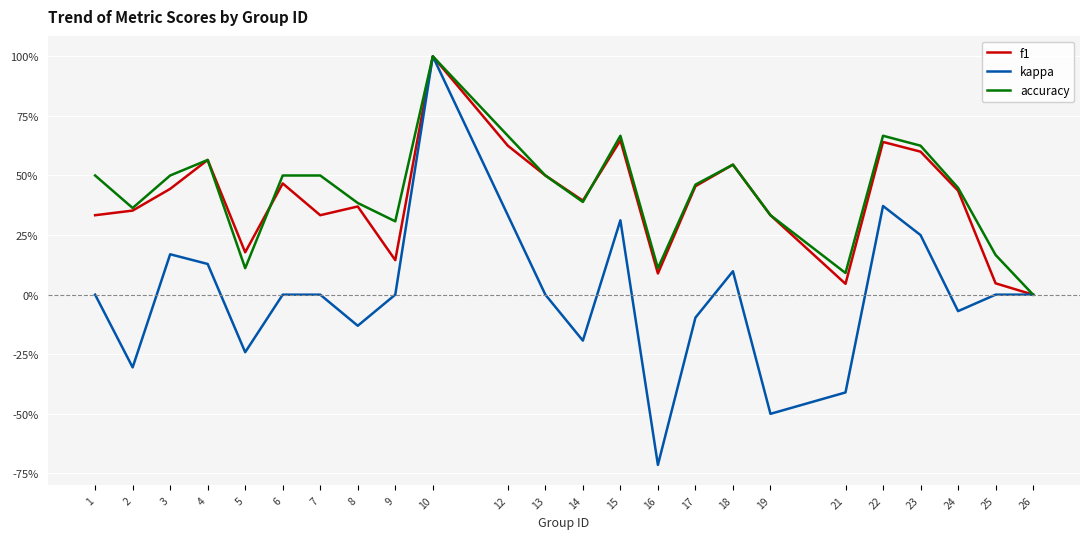

In f1, how many points are higher than both neighbors (excluding endpoints)?

7